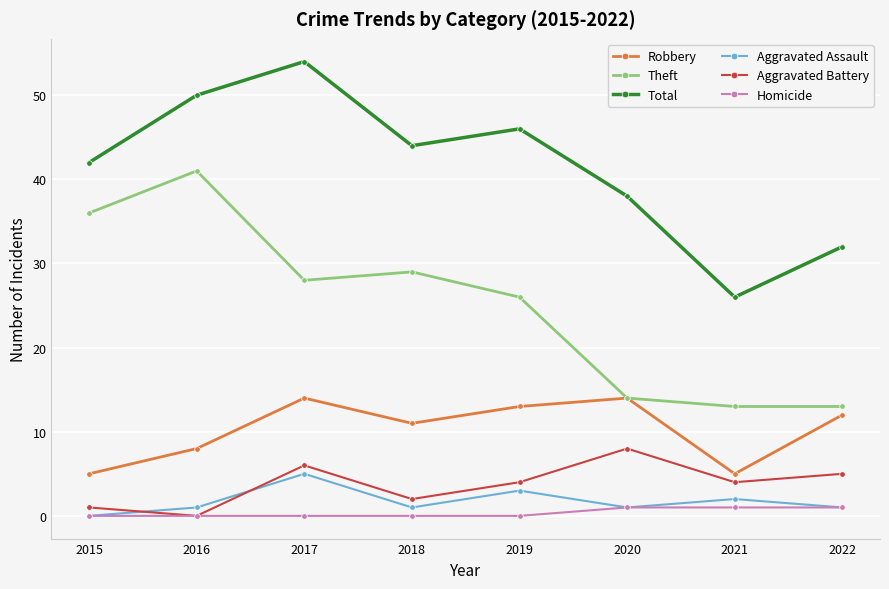

Reading left to right, list all the values displayed in this chart.

Robbery: 2015=5	2016=8	2017=14	2018=11	2019=13	2020=14	2021=5	2022=12
Theft: 2015=36	2016=41	2017=28	2018=29	2019=26	2020=14	2021=13	2022=13
Total: 2015=42	2016=50	2017=54	2018=44	2019=46	2020=38	2021=26	2022=32
Aggravated Assault: 2015=0	2016=1	2017=5	2018=1	2019=3	2020=1	2021=2	2022=1
Aggravated Battery: 2015=1	2016=0	2017=6	2018=2	2019=4	2020=8	2021=4	2022=5
Homicide: 2015=0	2016=0	2017=0	2018=0	2019=0	2020=1	2021=1	2022=1